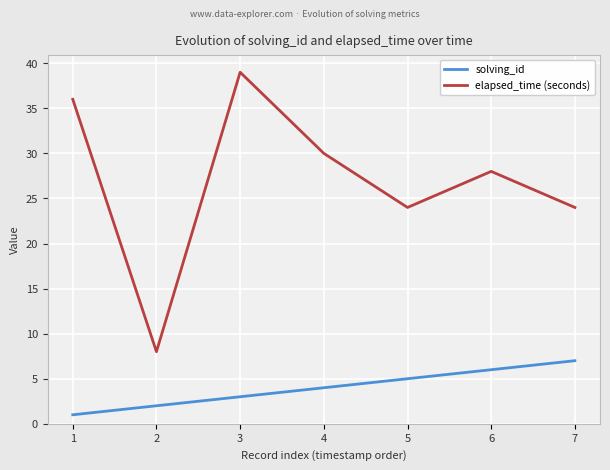

How many lines are shown in the chart?

2